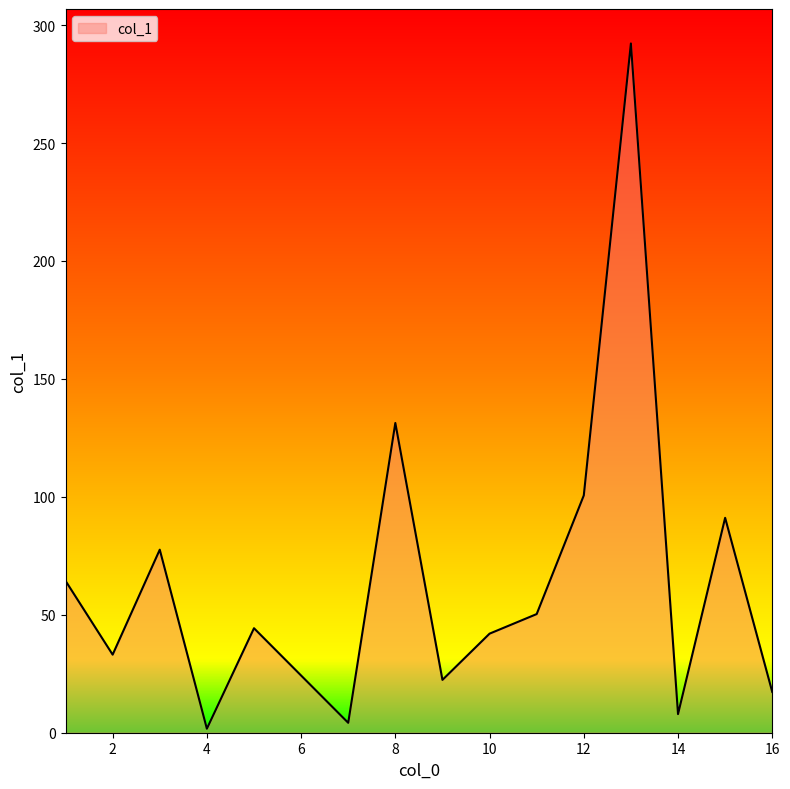

How many lines are shown in the chart?

1